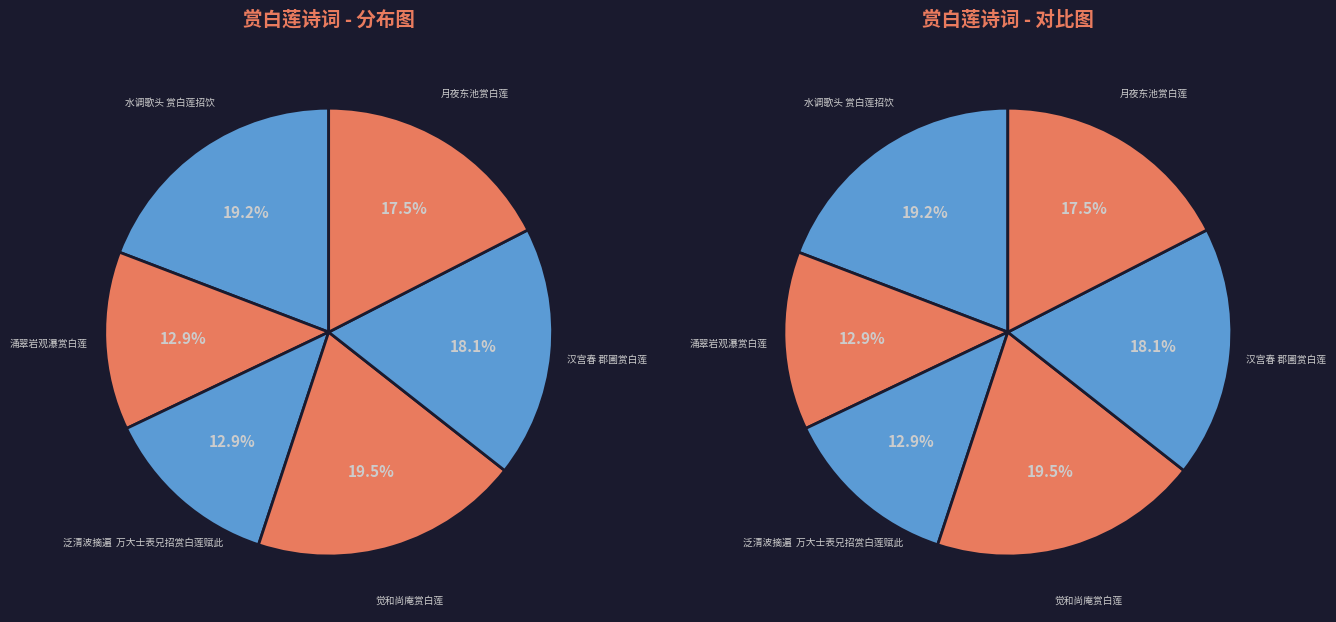

Is the sum of 涌翠岩观瀑赏白莲 and 泛清波摘遍  万大士表兄招赏白莲赋此 greater than half?

No